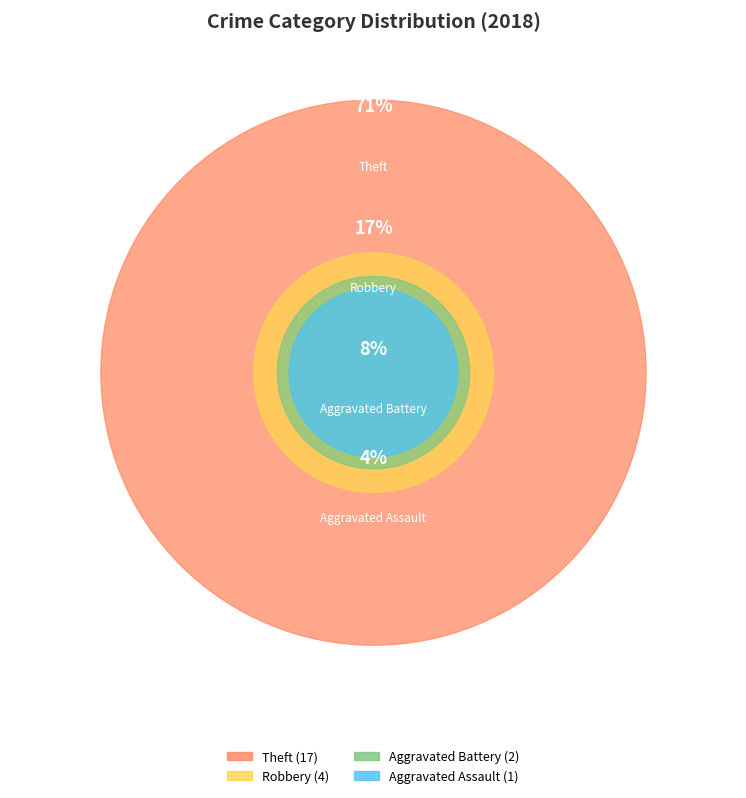

Which slice is the smallest?

Aggravated Assault